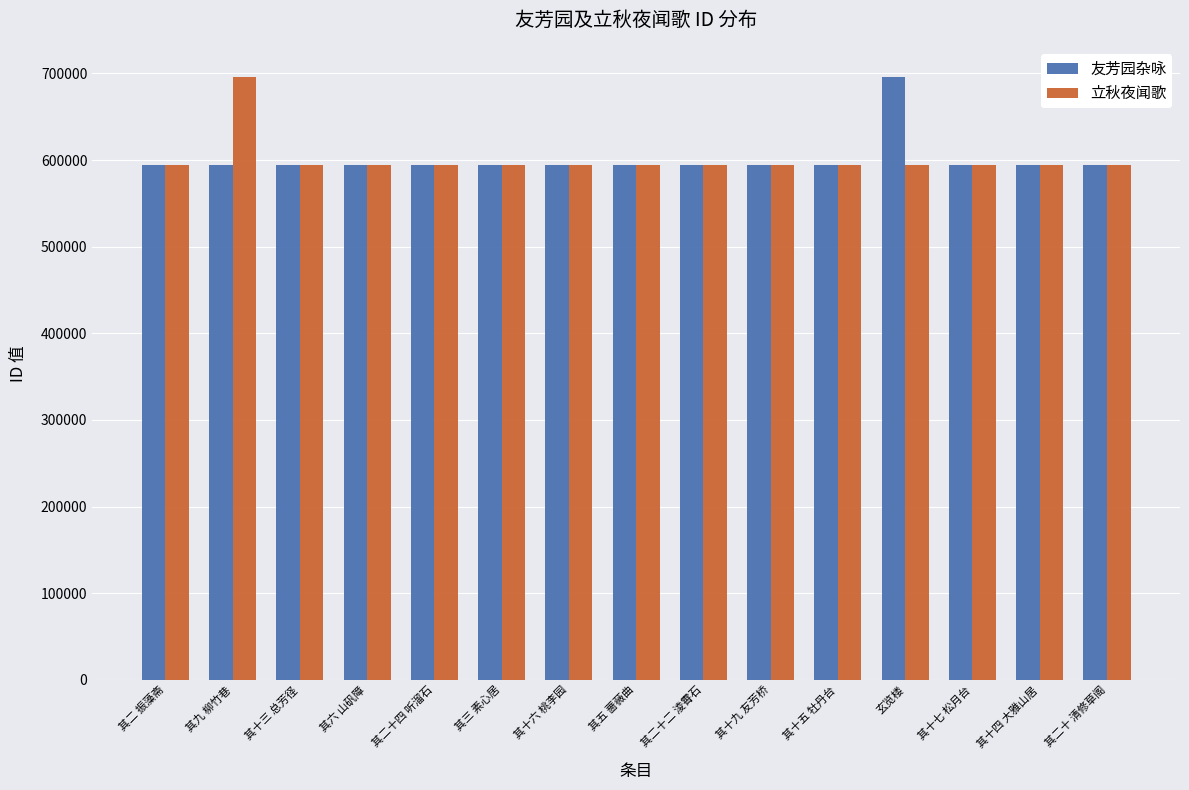

The value of 立秋夜闻歌 at 其十五 牡丹台 is 284657. True or false?

False